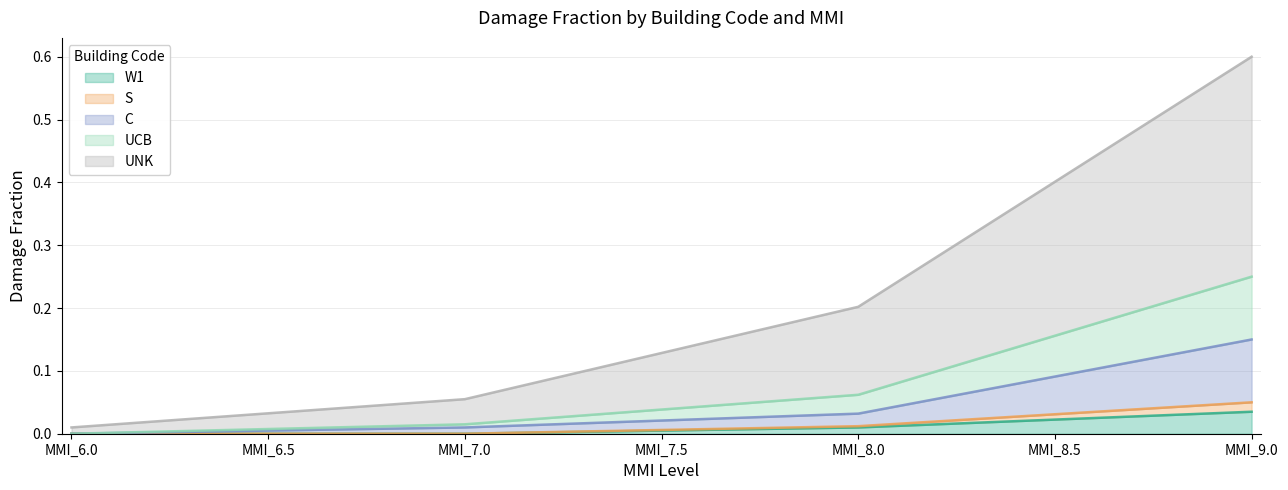

True or false: W1 and S intersect in this chart.

False